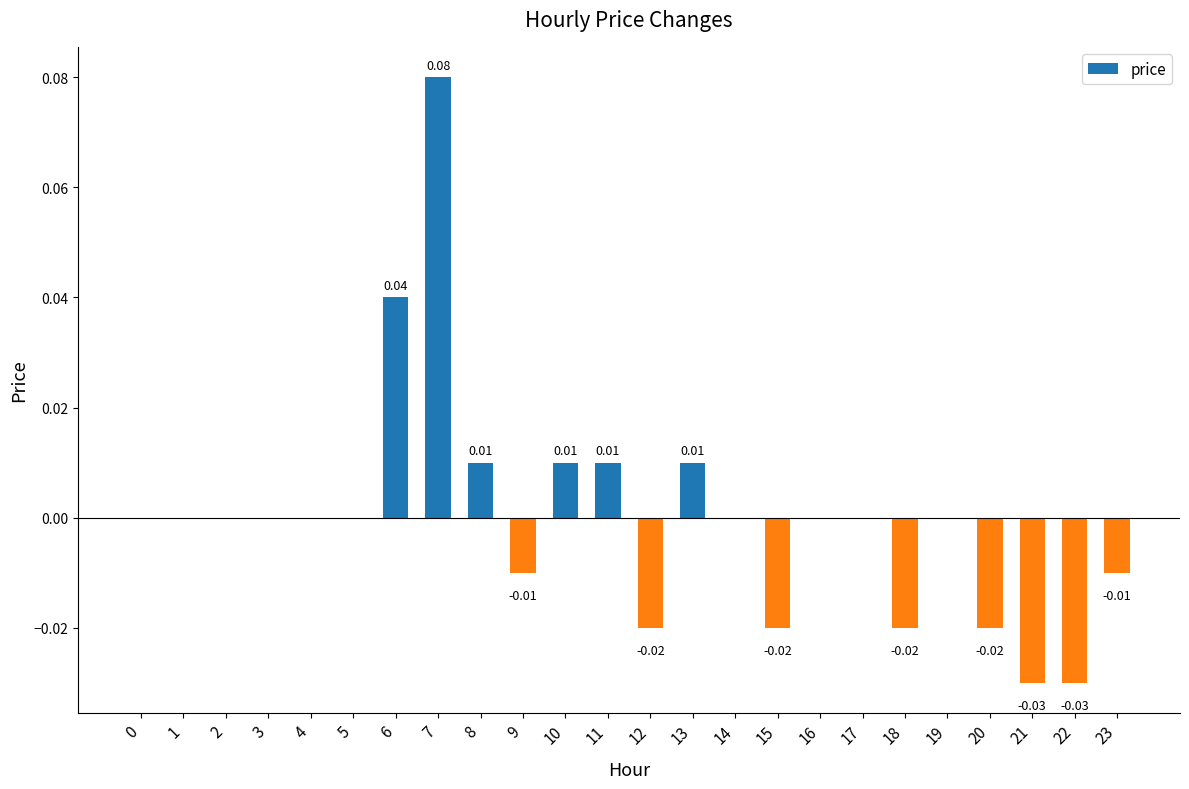

Where does the data first go above 0?

6